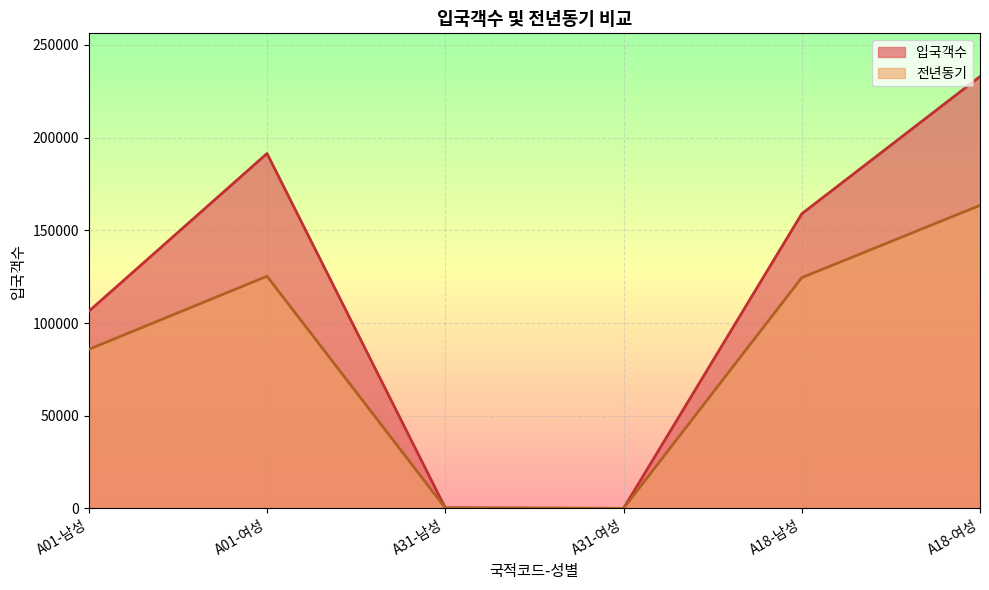

True or false: 입국객수 and 전년동기 cross at least once.

True